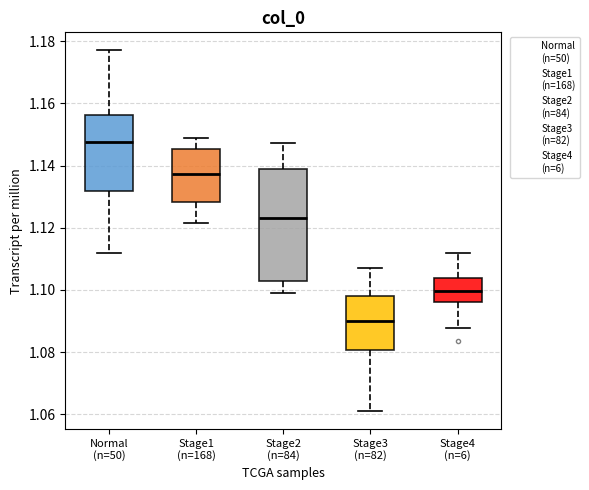

Which box's median line is the highest?

Normal (n=50)